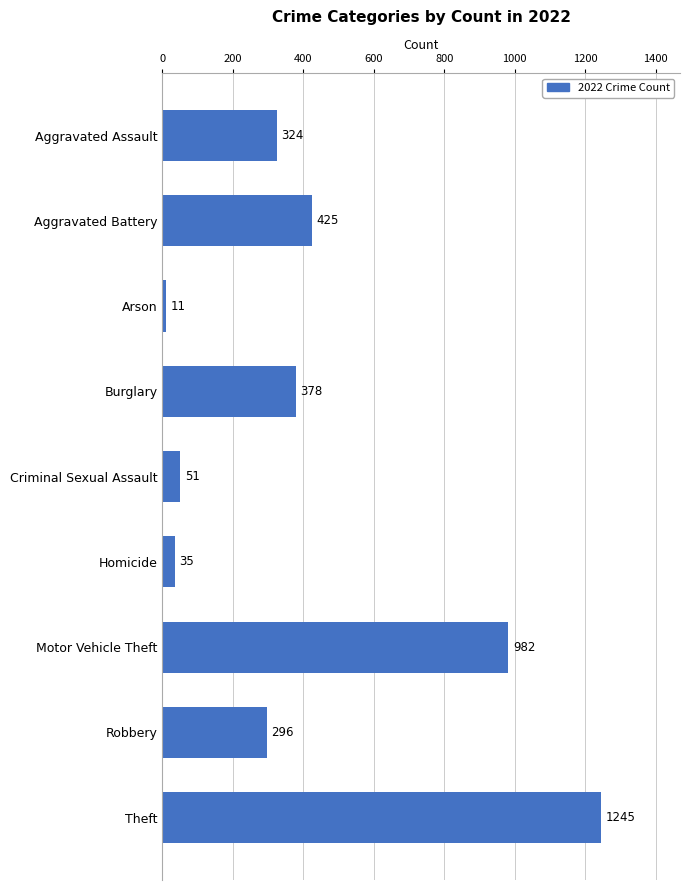

Rank the categories by value from highest to lowest.

Theft, Motor Vehicle Theft, Aggravated Battery, Burglary, Aggravated Assault, Robbery, Criminal Sexual Assault, Homicide, Arson